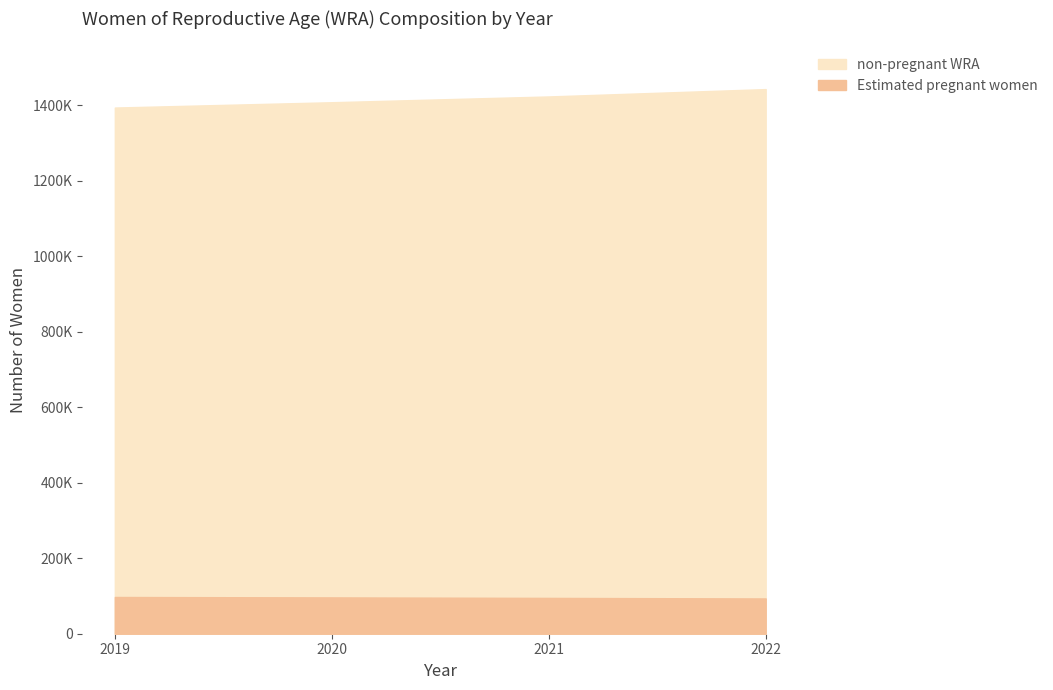

True or false: Estimated pregnant women and non-pregnant WRA intersect in this chart.

False